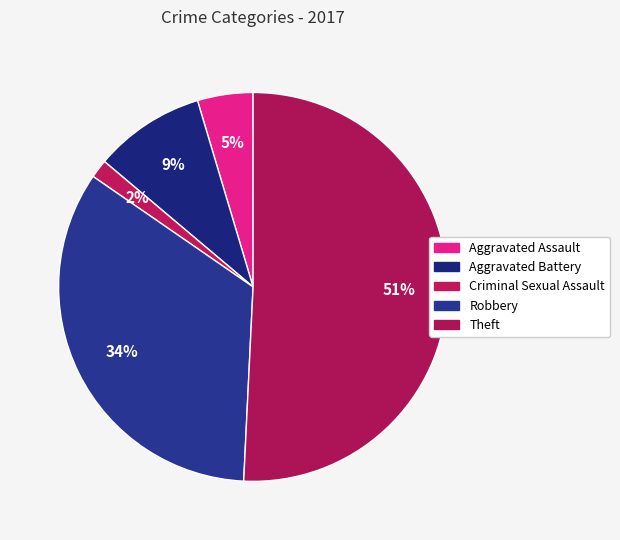

What is the smallest slice in the pie chart?

Criminal Sexual Assault